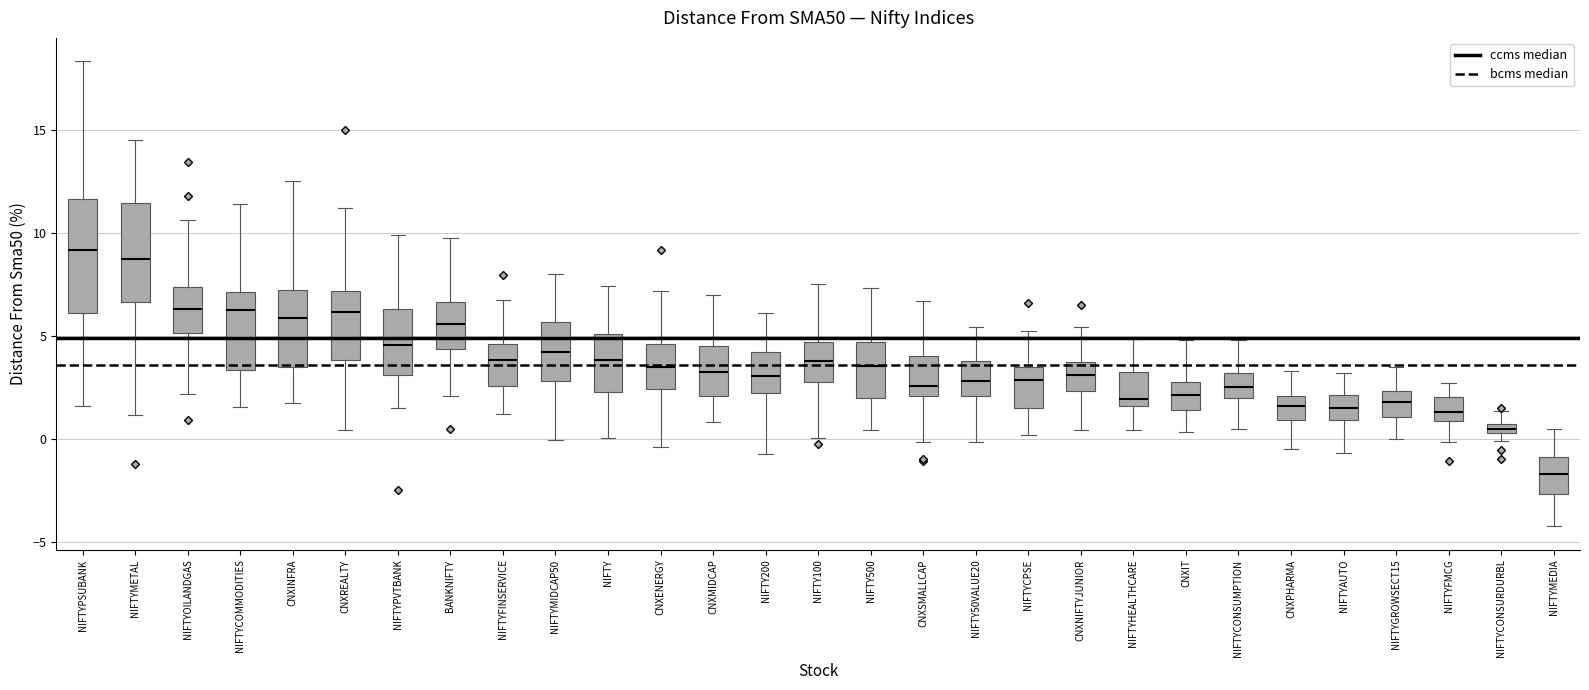

Where is the lower edge of the box for CNXMIDCAP on the y-axis? The values are not printed on the chart, so give them approximately, as read against the axis.

2.0